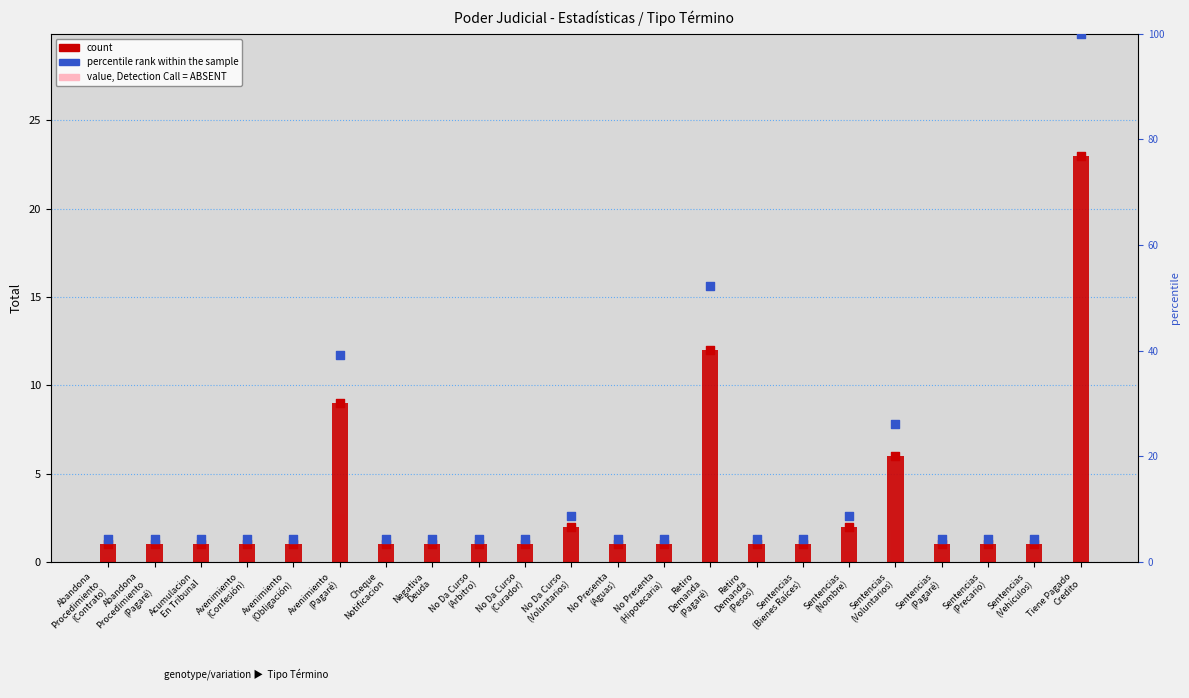

Which series has the largest total across all categories?

percentile rank within the sample